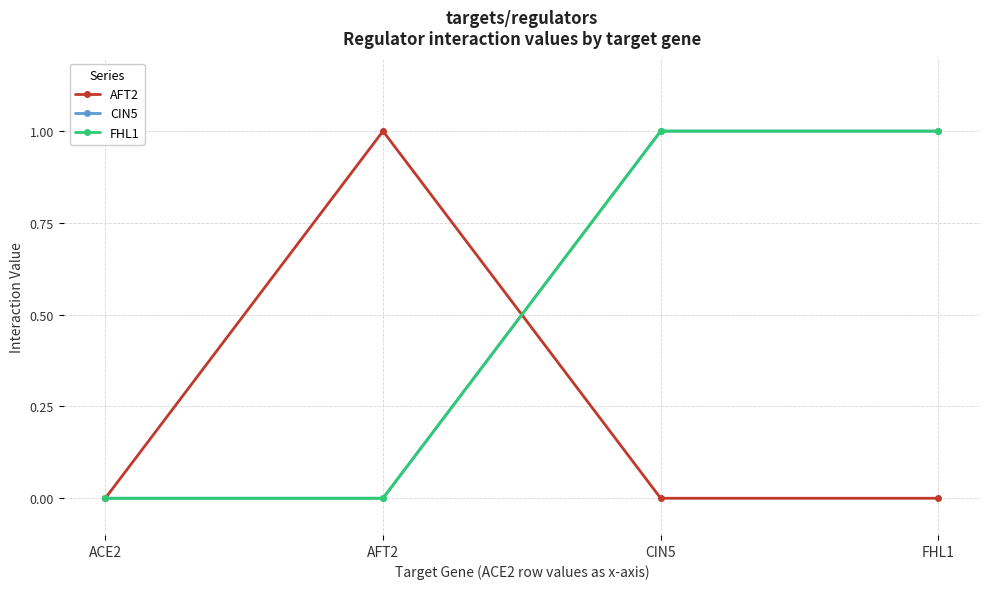

Is this an area chart (filled region under the line)?

No